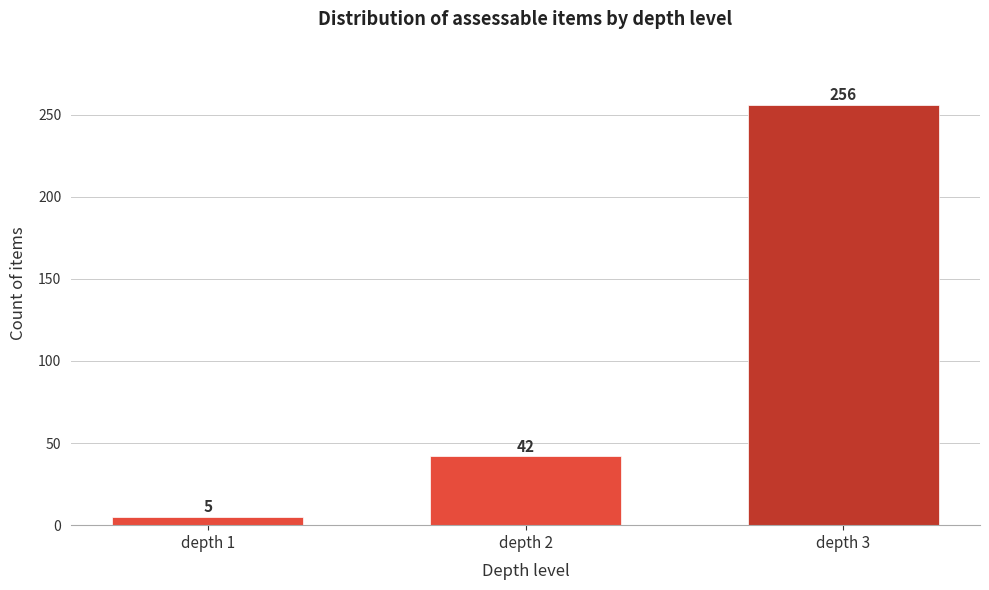

Reading left to right, what are all the values shown in this chart?

5	42	256